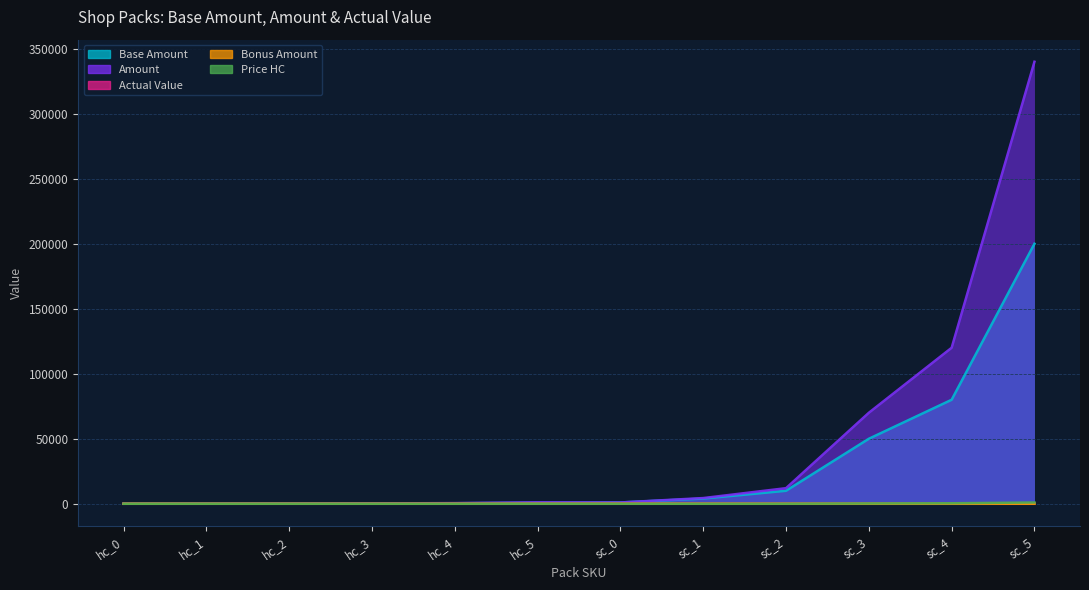

Read the Bonus Amount value at hc_3.

0.2